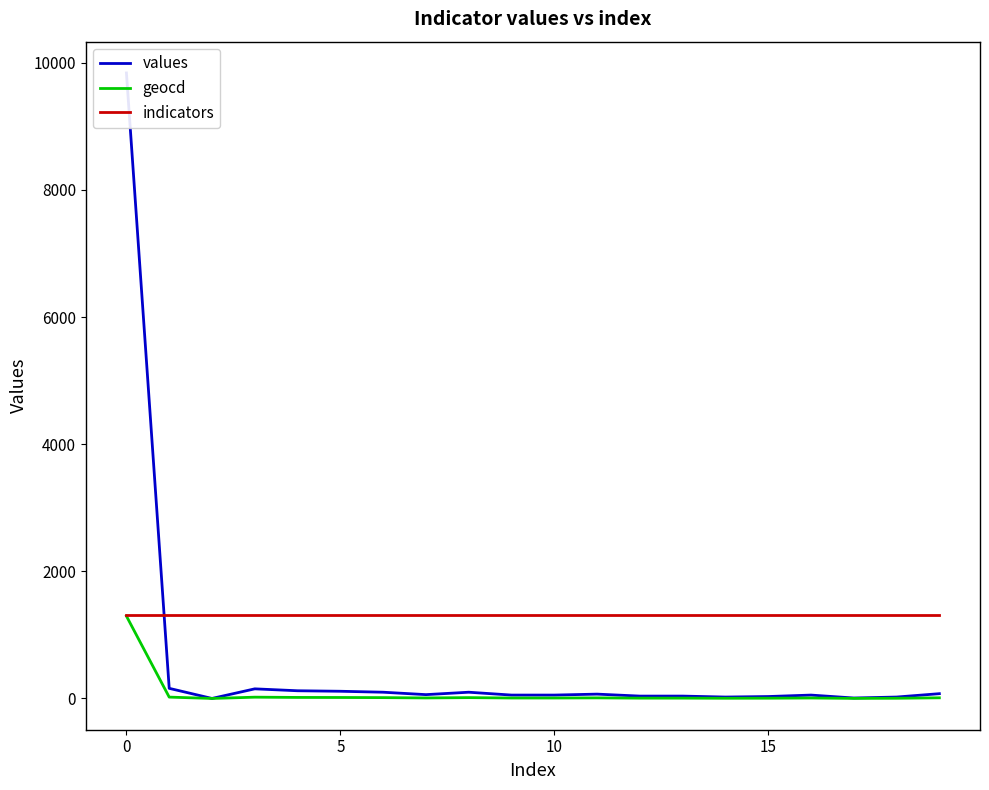

True or false: geocd has a value of 1296 at 0.

True